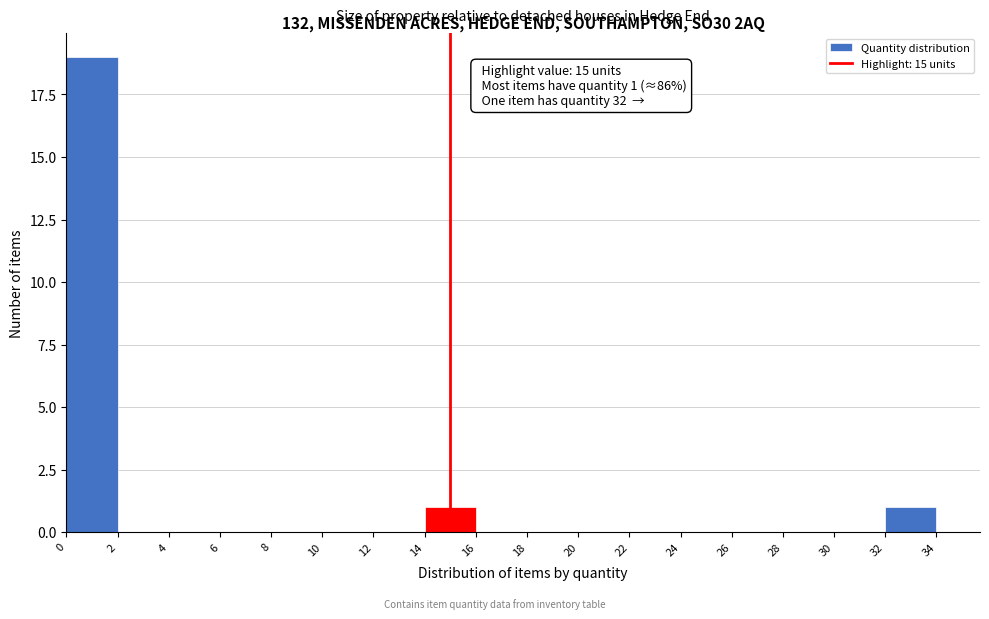

Over which range of the x-axis is the bar tallest?

0 to 2